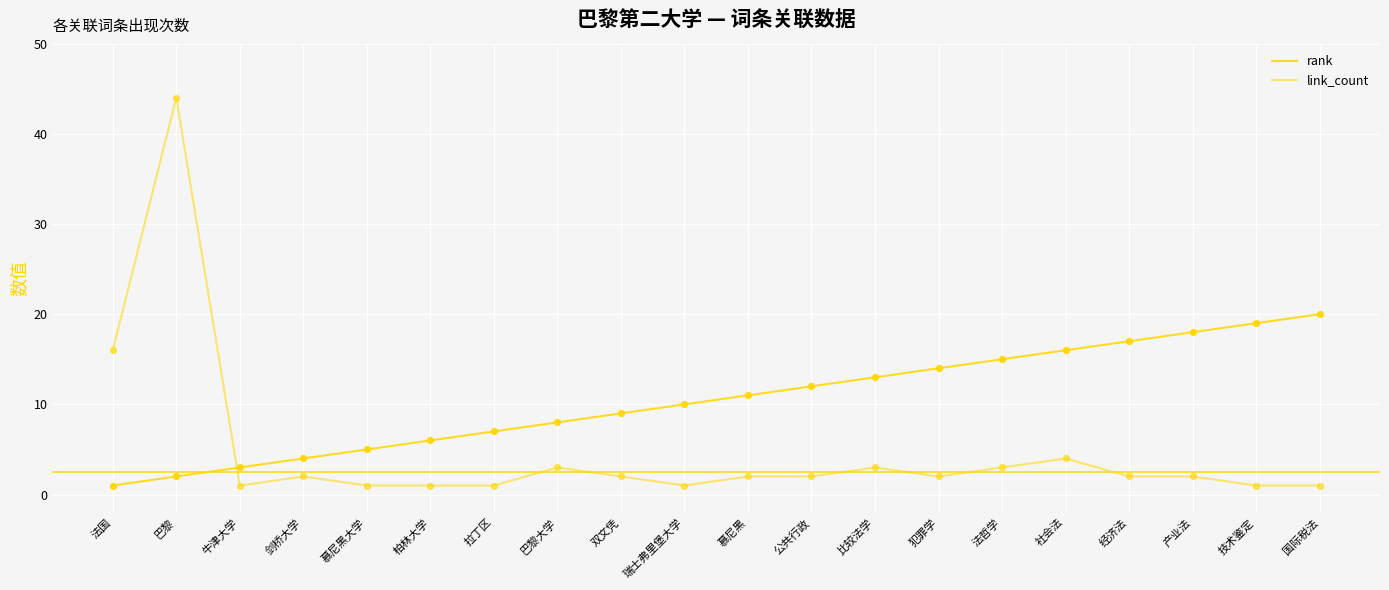

How many lines are shown in the chart?

2